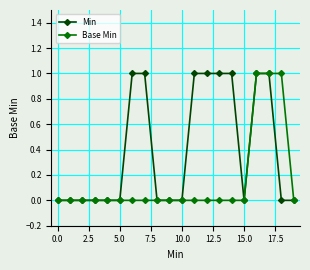

Which series has the largest total across all categories?

Min